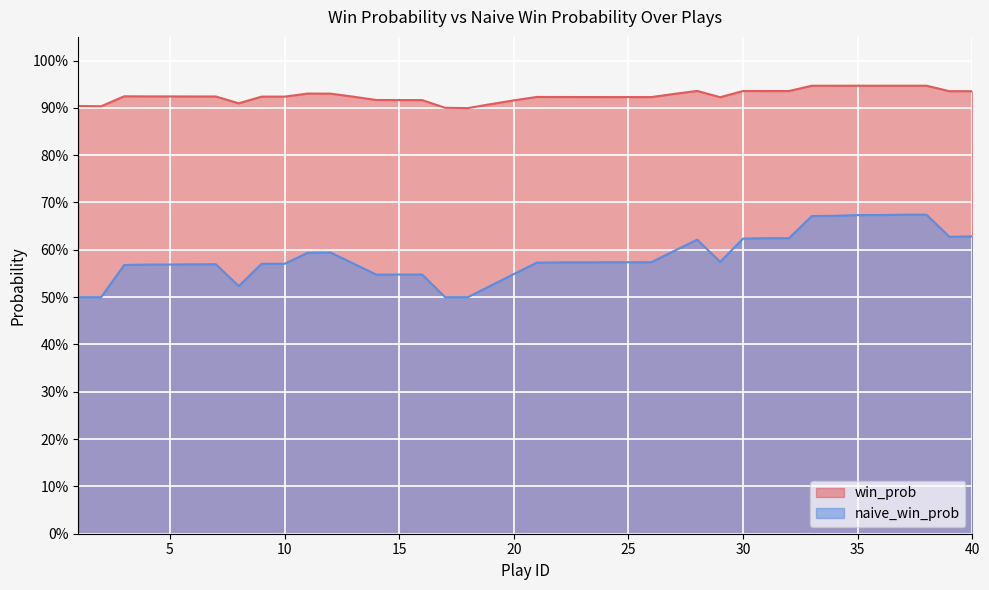

Which category has the highest value across all series?

37